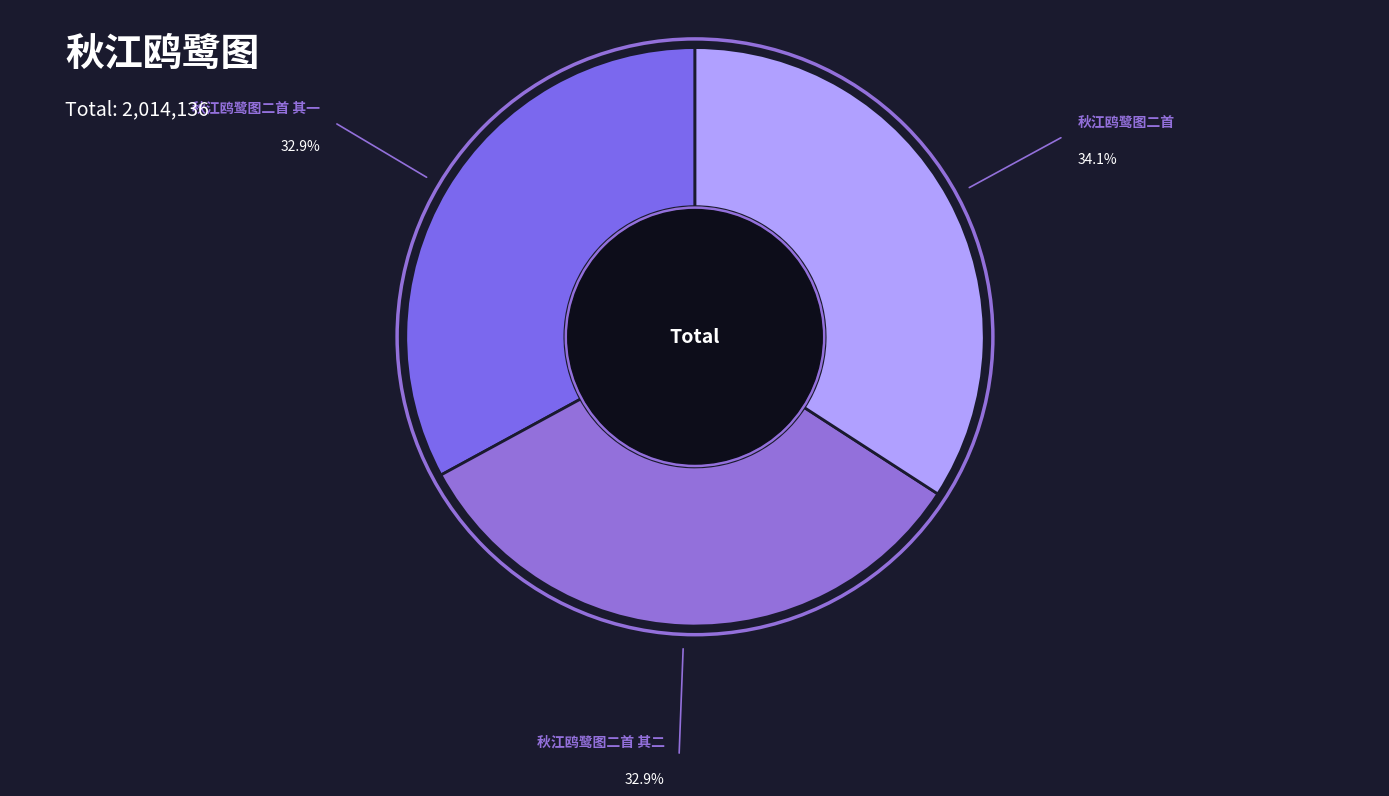

What is the ratio of the value at 秋江鸥鹭图二首 其一 to the value at 秋江鸥鹭图二首?

1.0